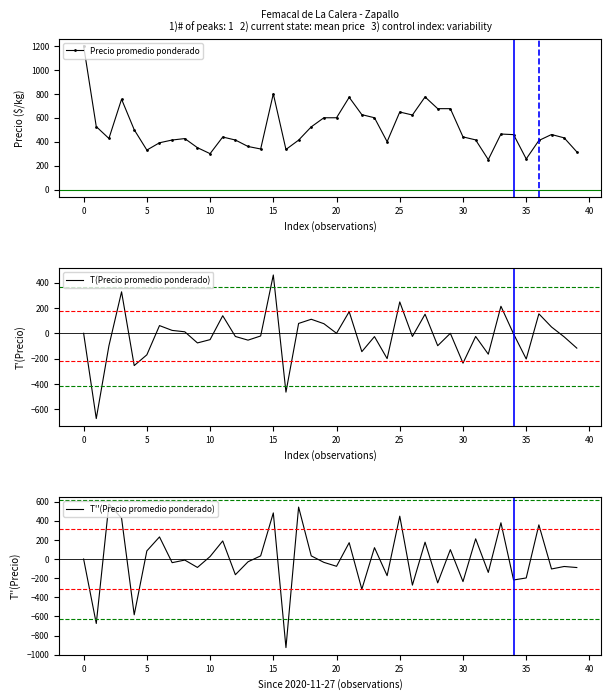

What is the smallest value displayed?

-926